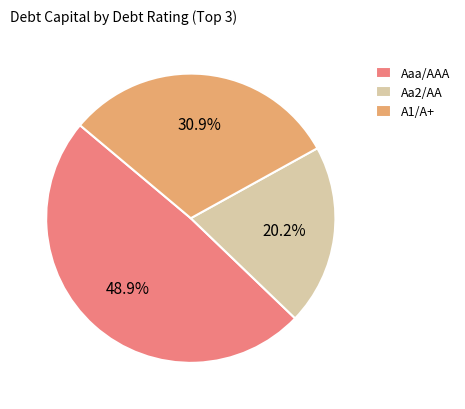

What is the total percentage of Aaa/AAA and A1/A+?

79.8%